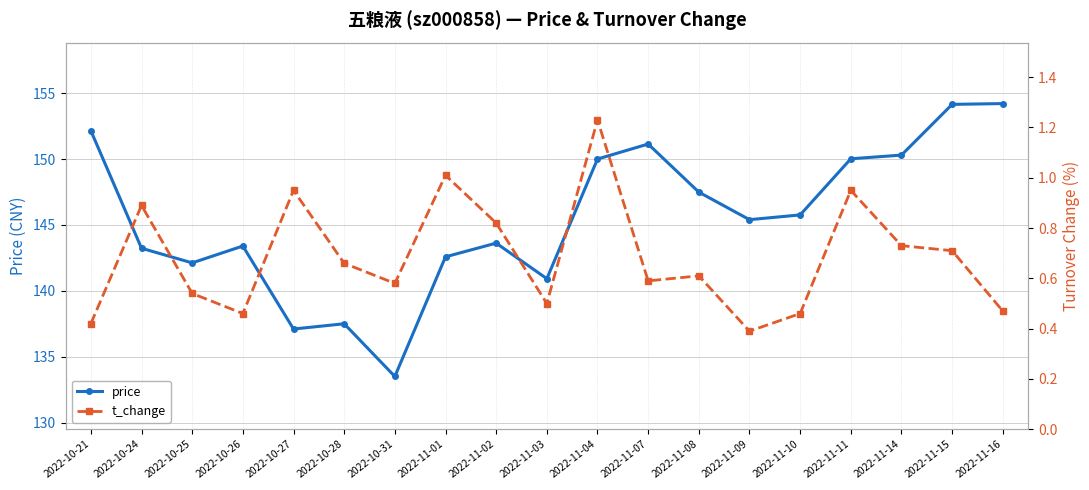

What is the label of the 11th point from the left?

2022-11-04